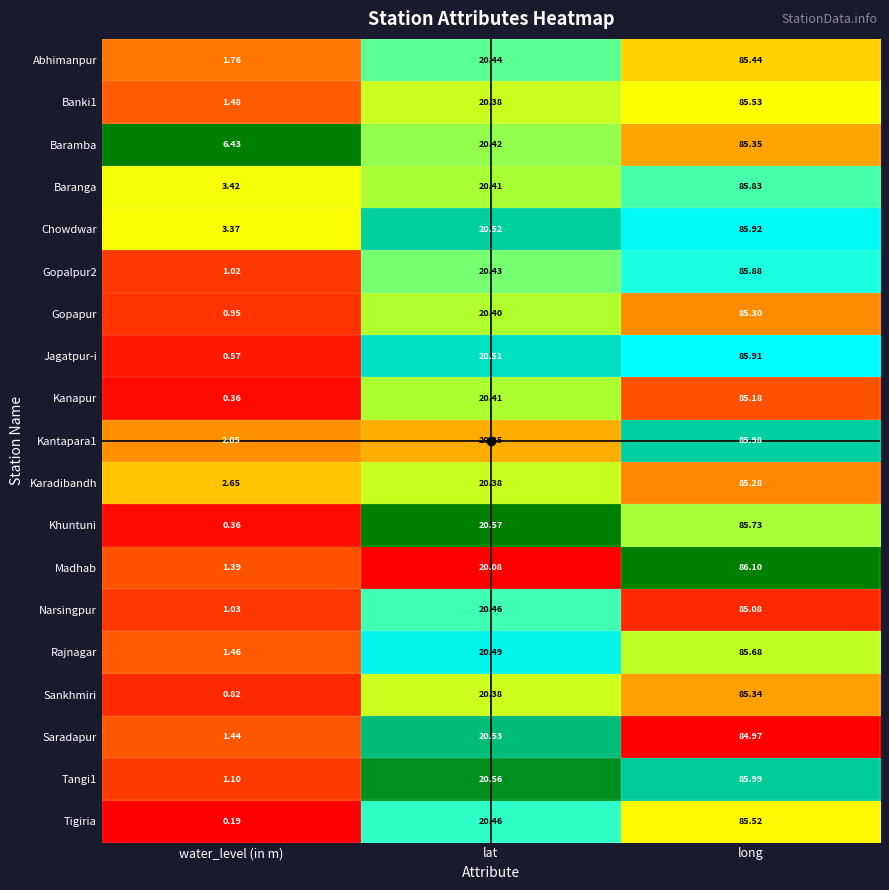

How many categories are shown in the chart?

3